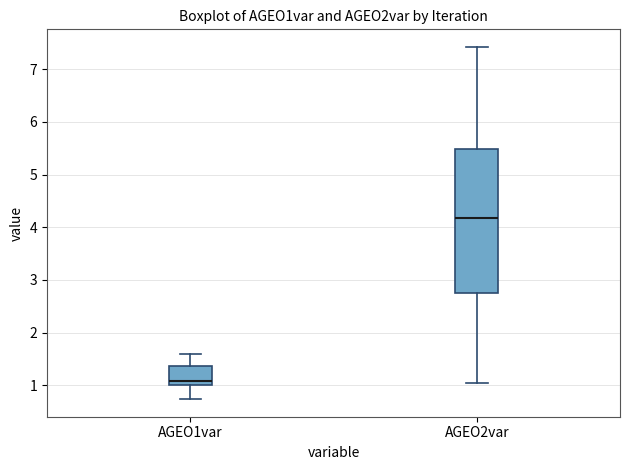

Reading left to right, transcribe this box plot: for each box, give where its median line is, the range the box spans, and where its two whiskers end, as read against the y-axis. The values are not printed on the chart, so give them approximately, as read against the axis.

AGEO1var: median 1.1, box 1.0 to 1.4, whiskers 0.7 to 1.6
AGEO2var: median 4.2, box 2.8 to 5.5, whiskers 1.0 to 7.4